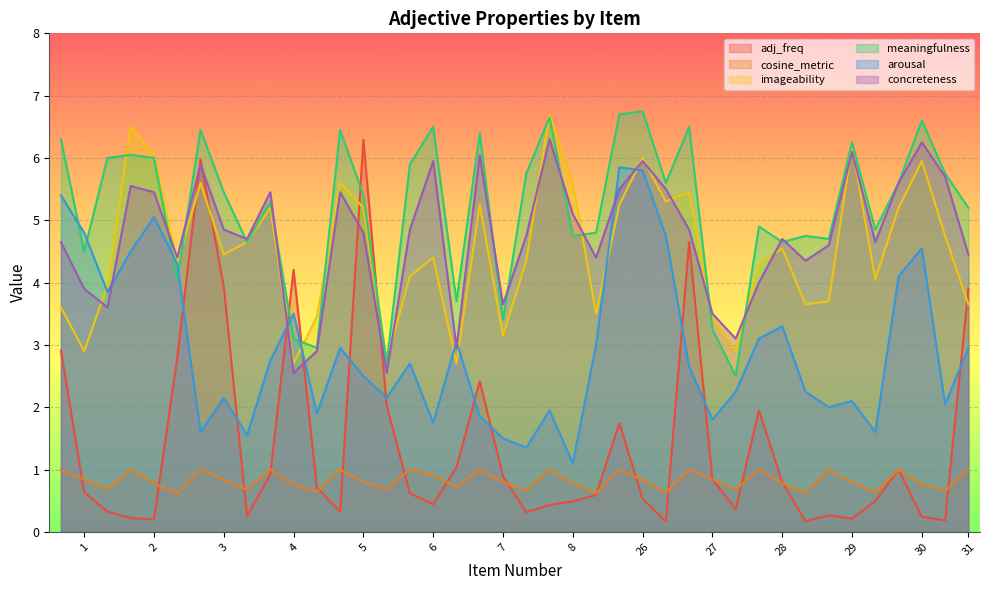

What is the sum of all arousal values?

118.3